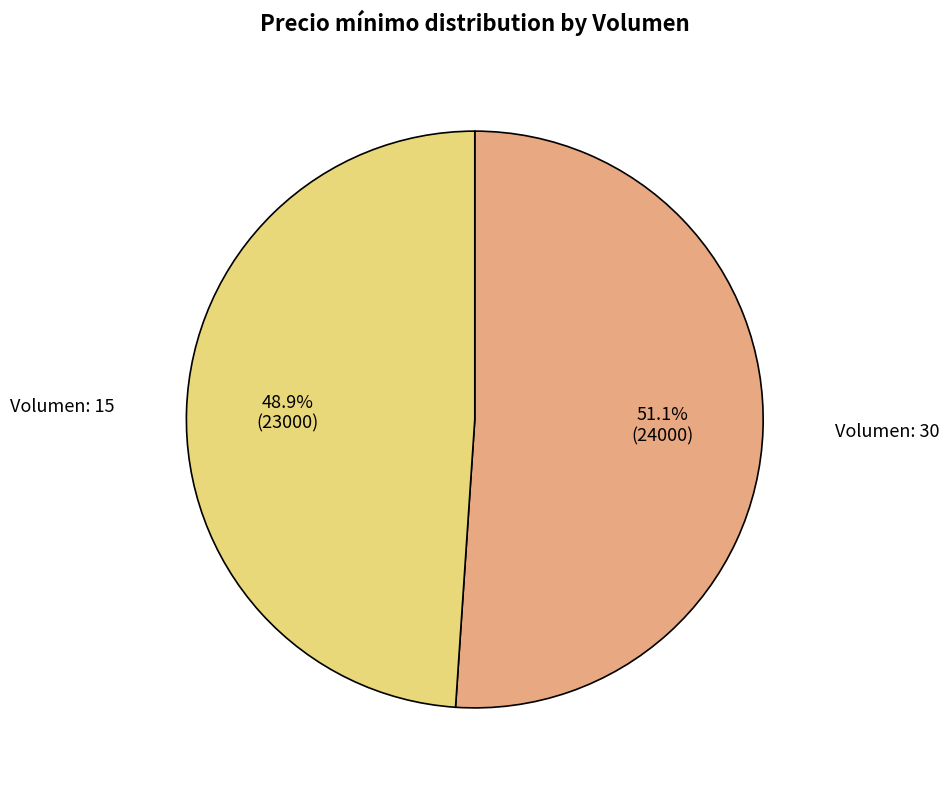

Count the number of slices in the pie.

2